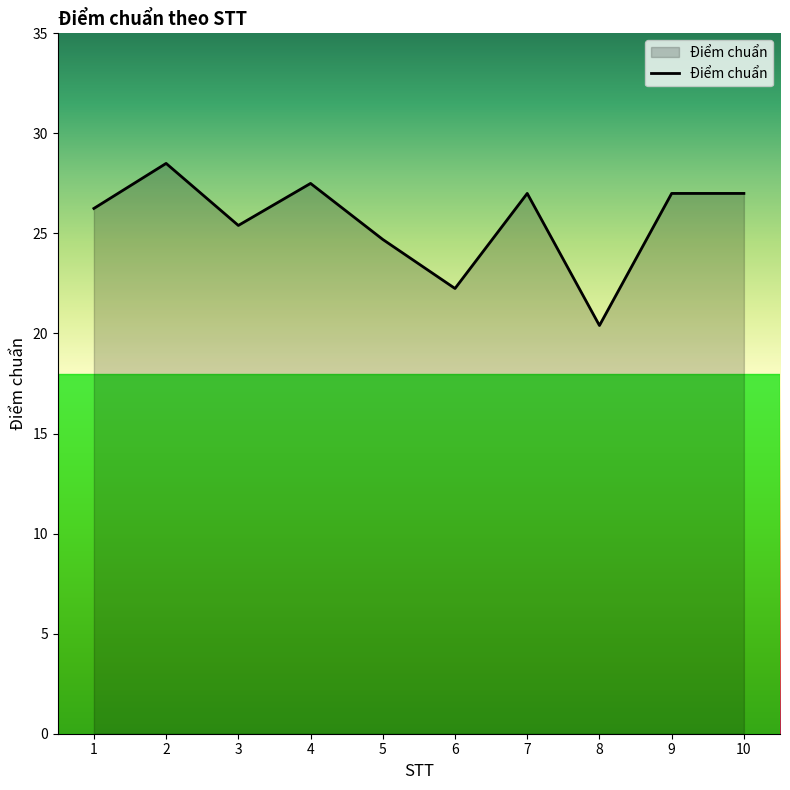

Which label corresponds to the smallest value in the chart?

8